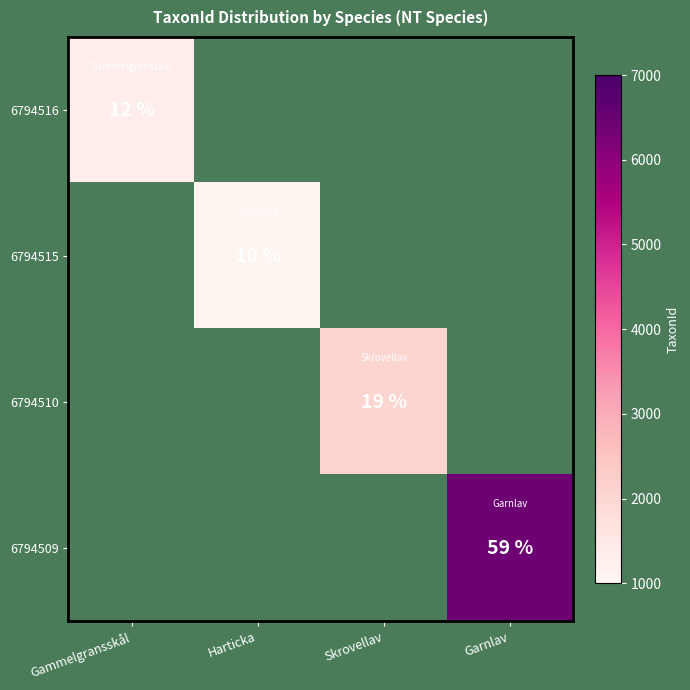

The 6794515 series shows 13 at Harticka. True or false?

False